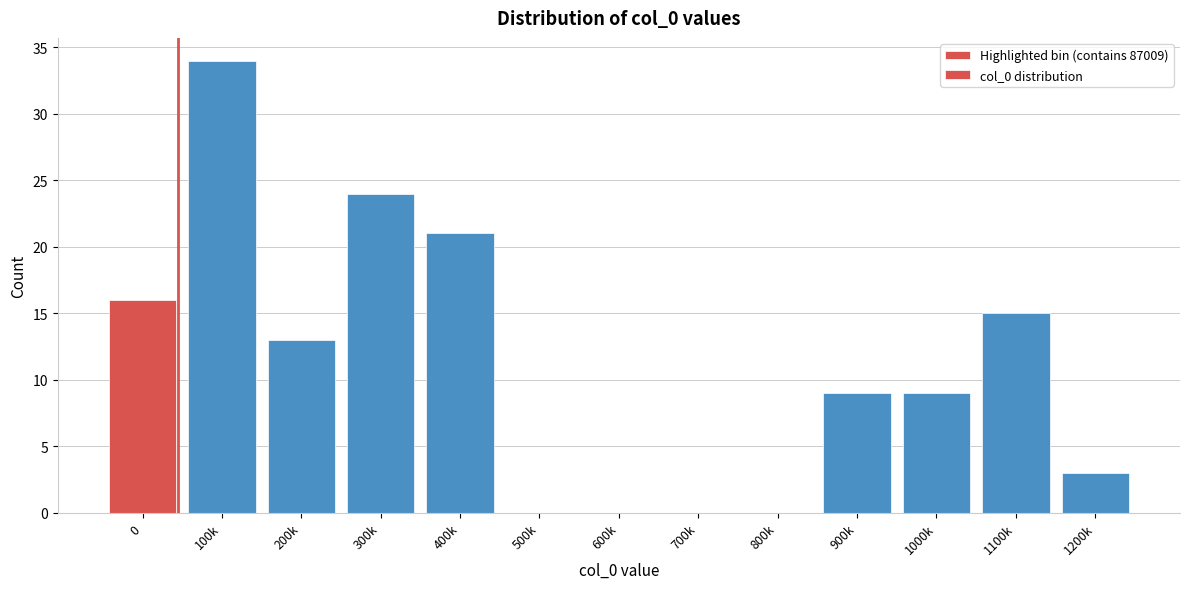

Reading left to right, list all the values displayed in this chart.

0=16	100k=34	200k=13	300k=24	400k=21	500k=0	600k=0	700k=0	800k=0	900k=9	1000k=9	1100k=15	1200k=3